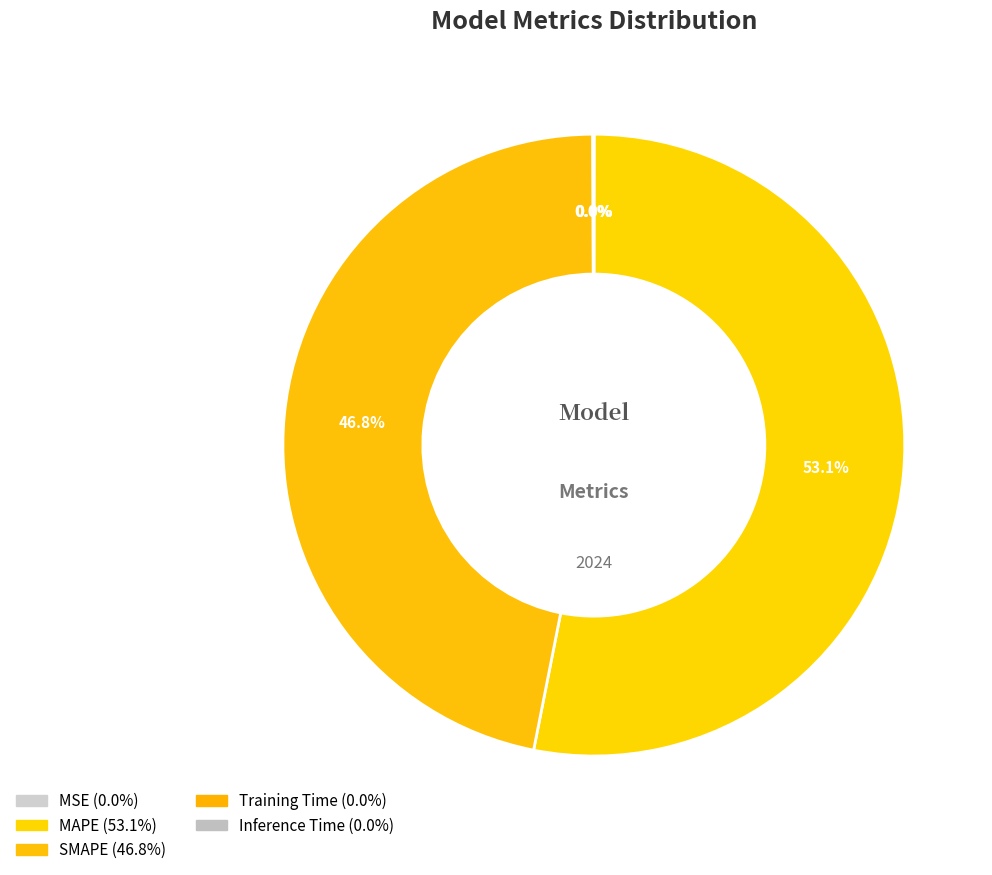

Is it true that MSE is 1% of the pie?

False